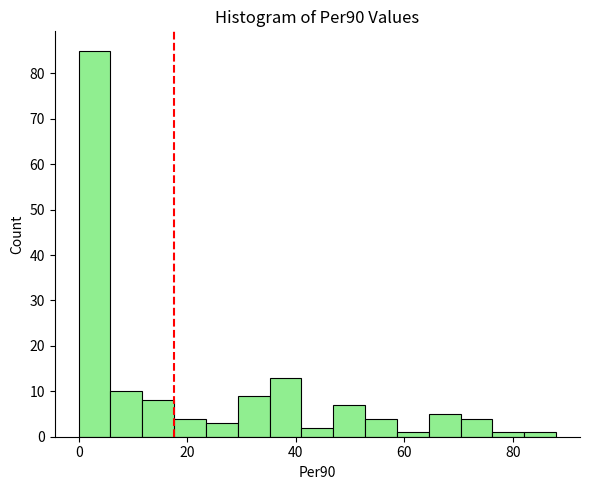

Read against the x-axis, roughly where is the centre of the tallest bar?

2